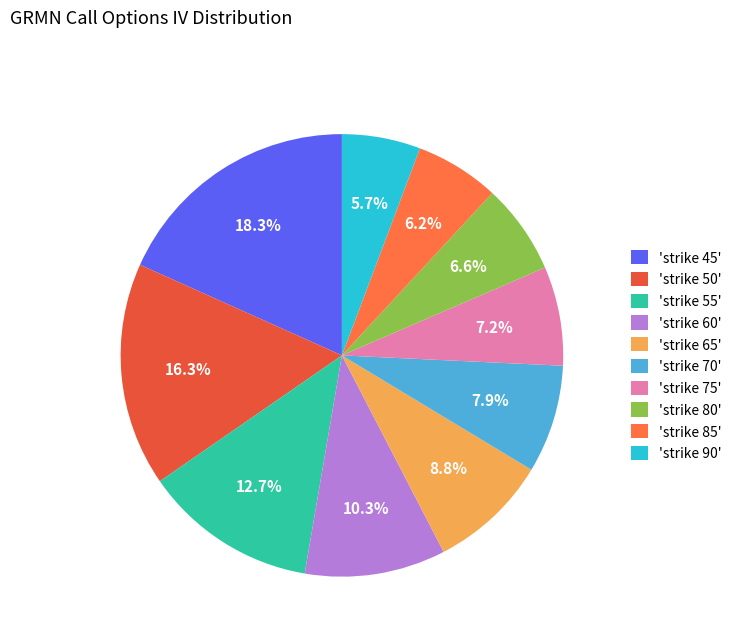

Is there a majority slice in this chart?

No